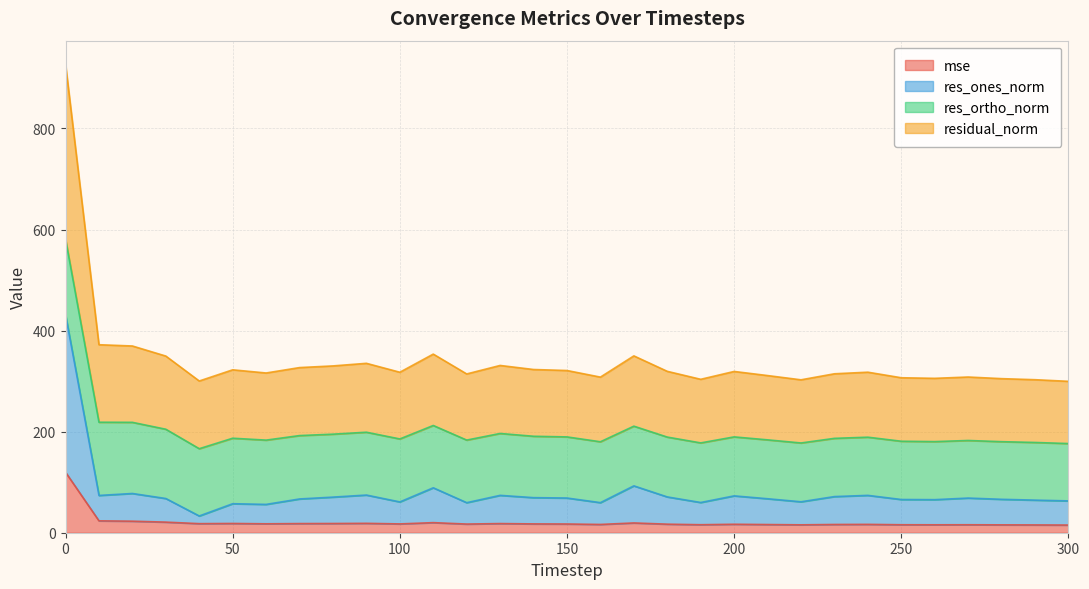

What is the spread (max minus min) of values at 120?

297.1